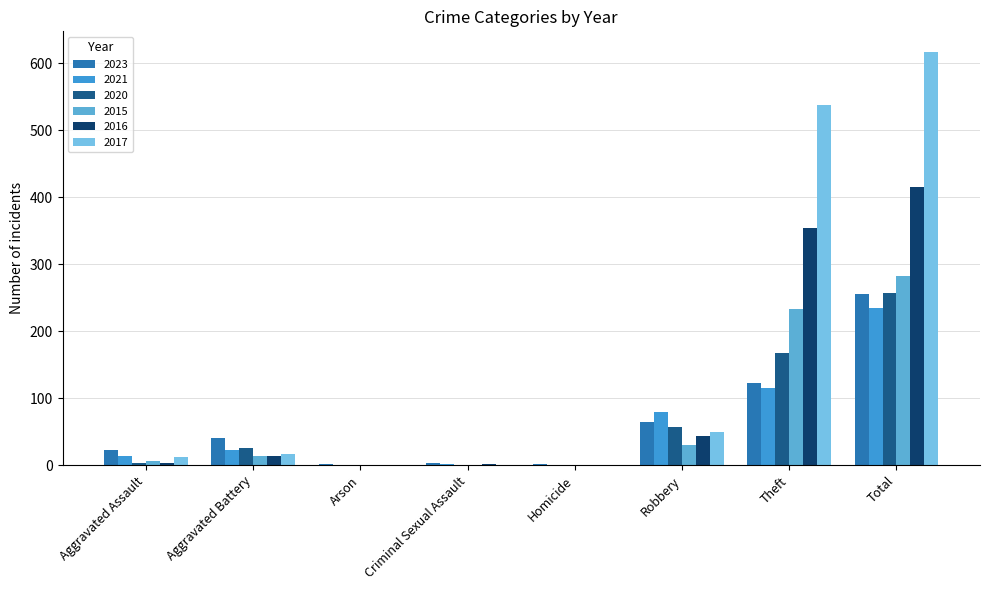

Is it true that 2016 equals 0 at Arson?

True